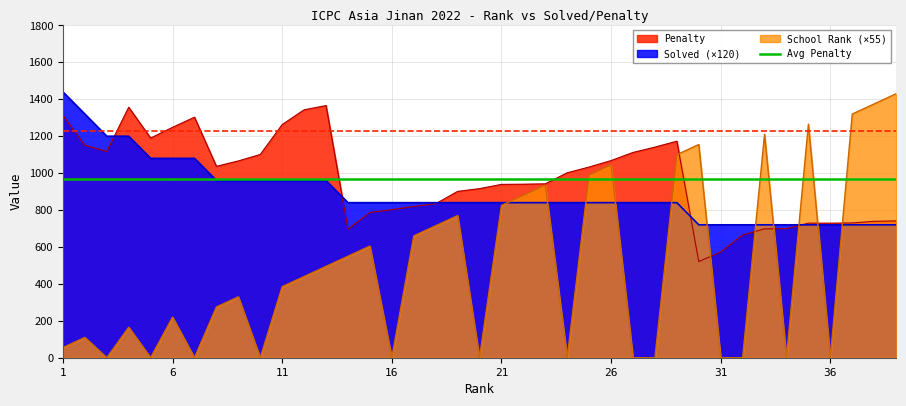

What is the value of the Solved point at the 8th from the left?

960